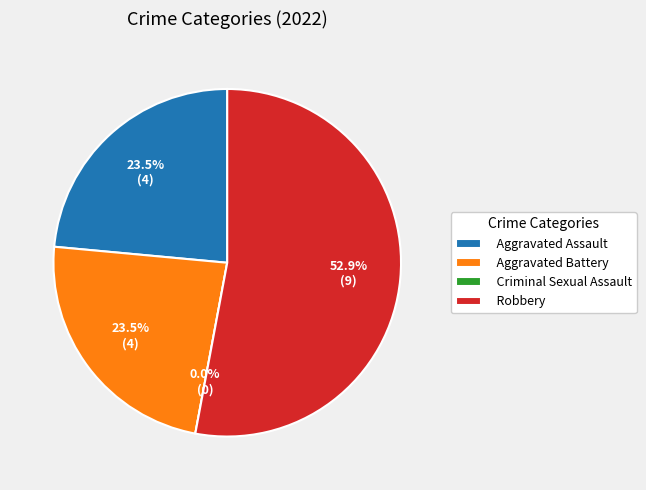

To the nearest percent, what is the combined percentage of Aggravated Assault and Robbery?

76%